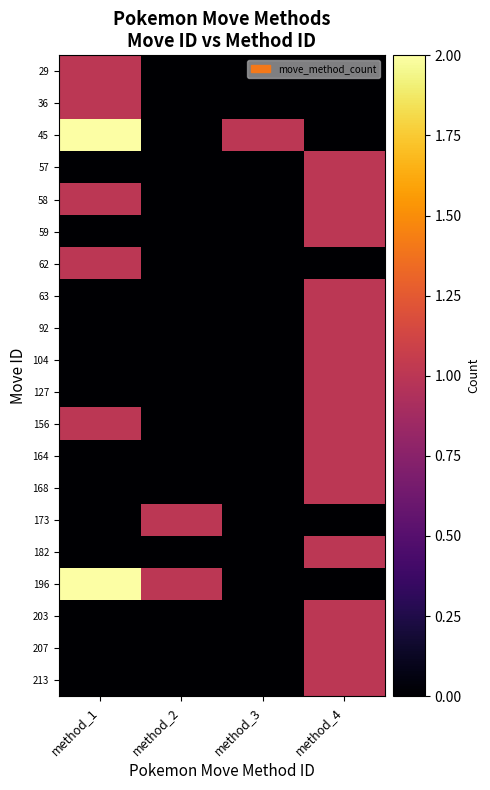

How many series are shown in this chart?

20